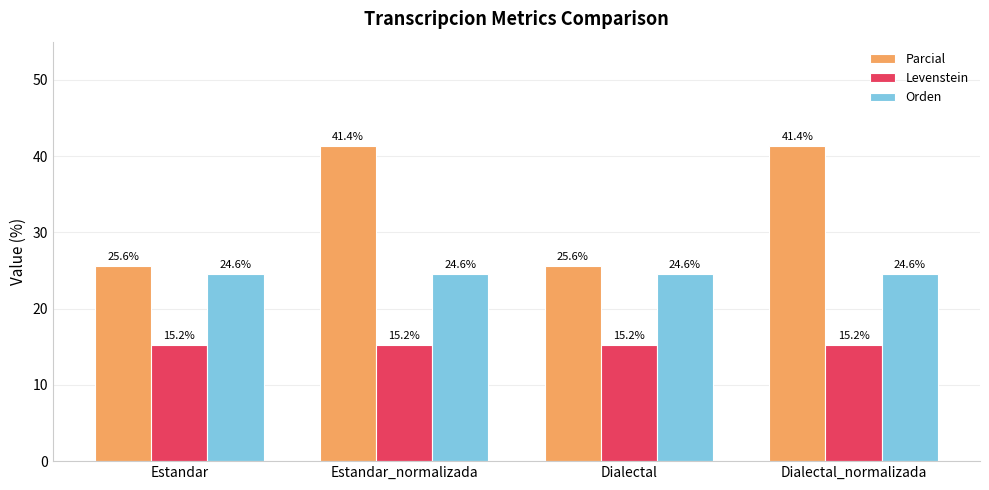

What is the sum of all Orden values?

98.2